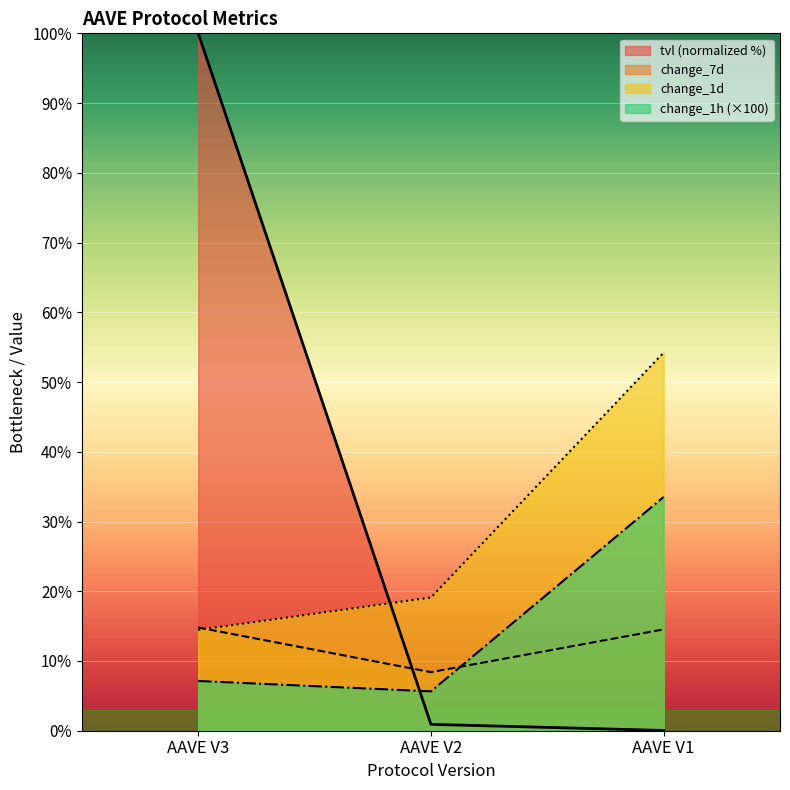

What is the value of the change_7d point at the 2nd from the left?

8.4